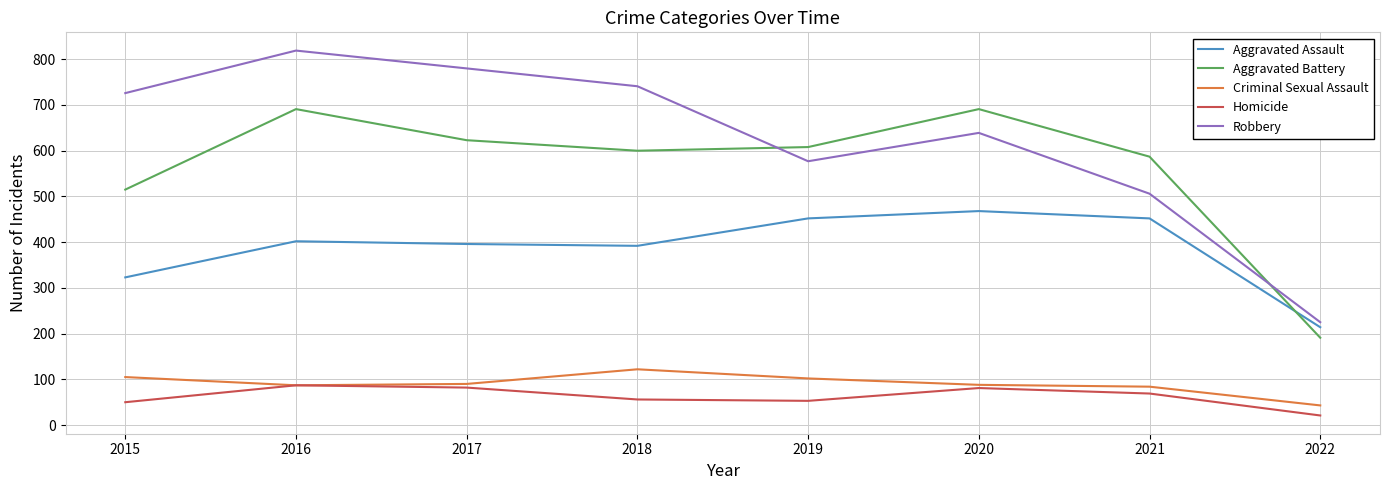

At which label is Aggravated Assault closest to 341?

2015